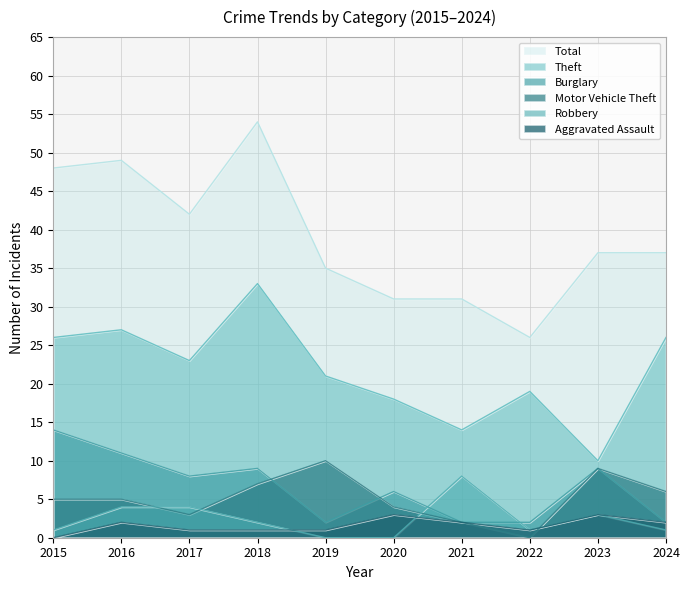

At 2017, list the series in order from largest to smallest.

Total, Theft, Burglary, Robbery, Motor Vehicle Theft, Aggravated Assault